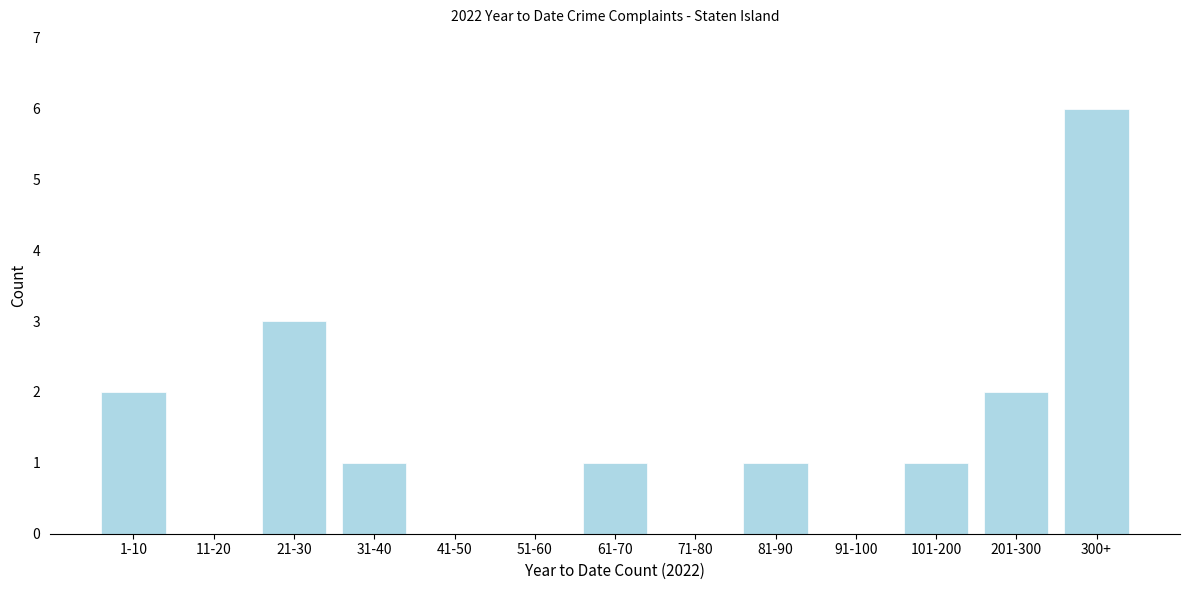

Reading left to right, list all the values displayed in this chart.

1-10=2	11-20=0	21-30=3	31-40=1	41-50=0	51-60=0	61-70=1	71-80=0	81-90=1	91-100=0	101-200=1	201-300=2	300+=6